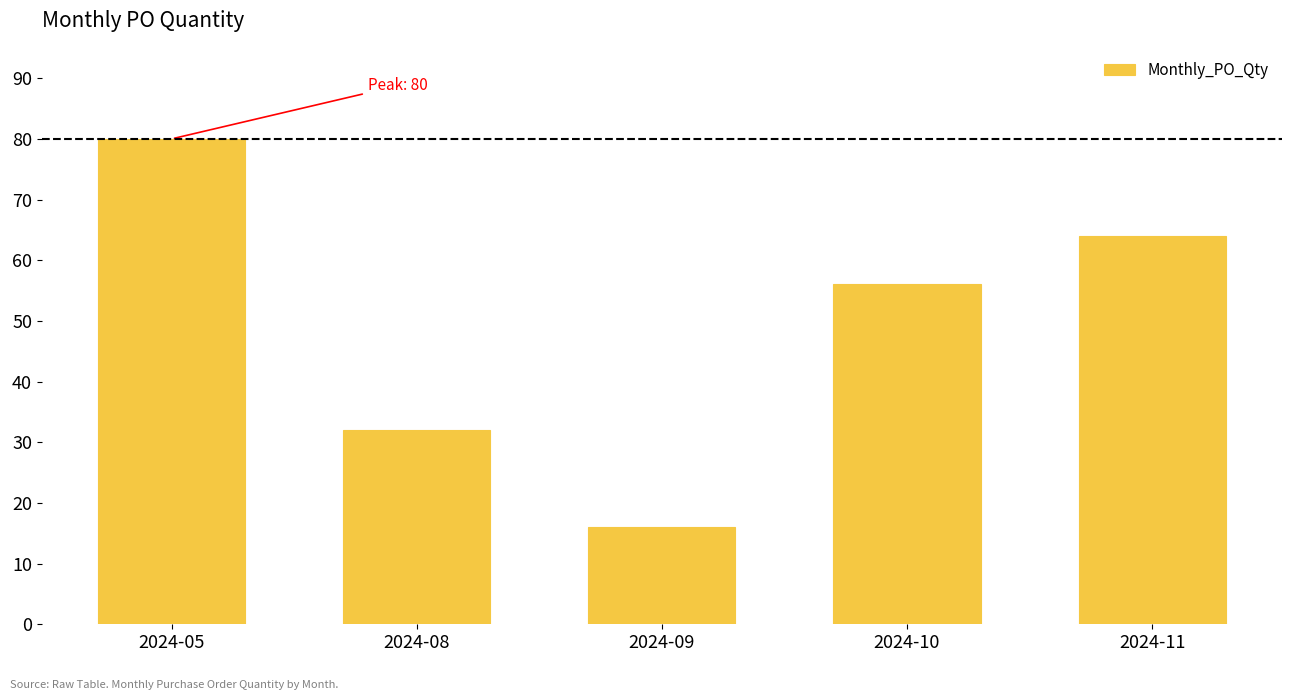

What is the ratio of the value at 2024-08 to the value at 2024-09?

2.0